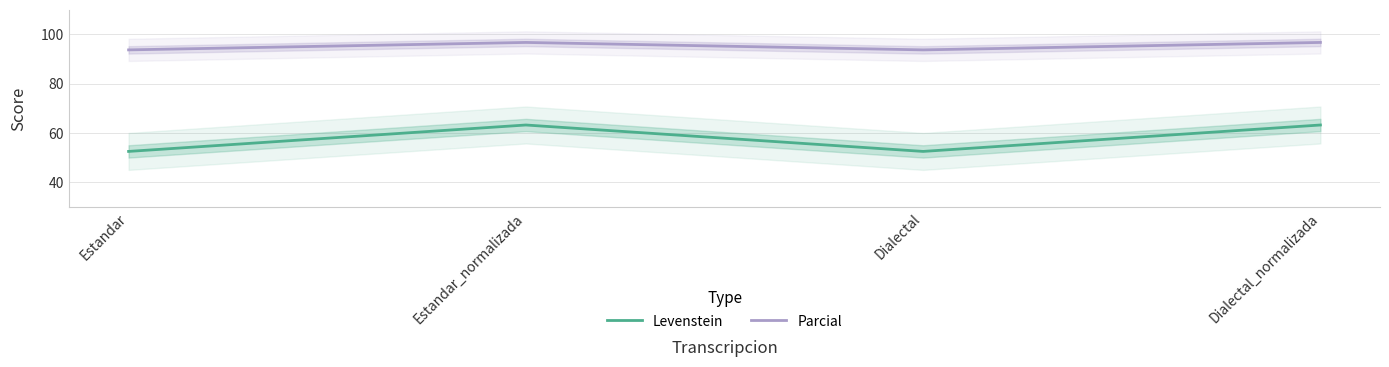

True or false: Parcial has a value of 96.8 at Dialectal_normalizada.

True